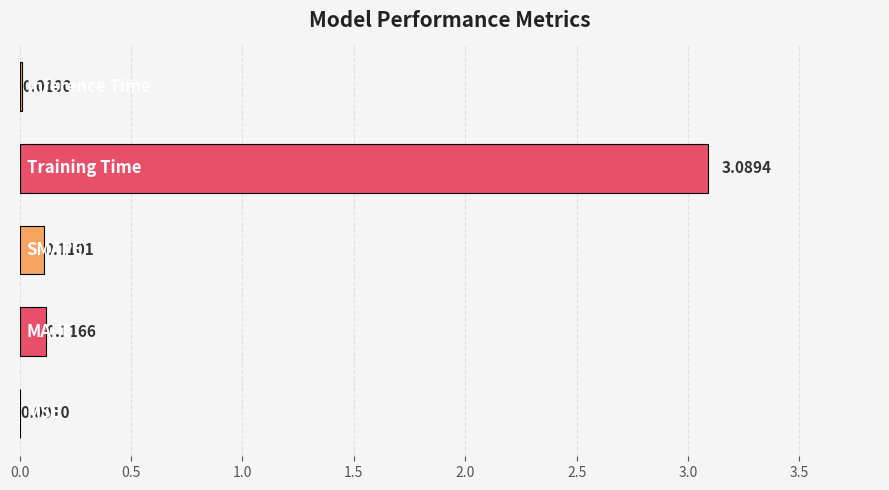

What is the sum of all values?

3.3